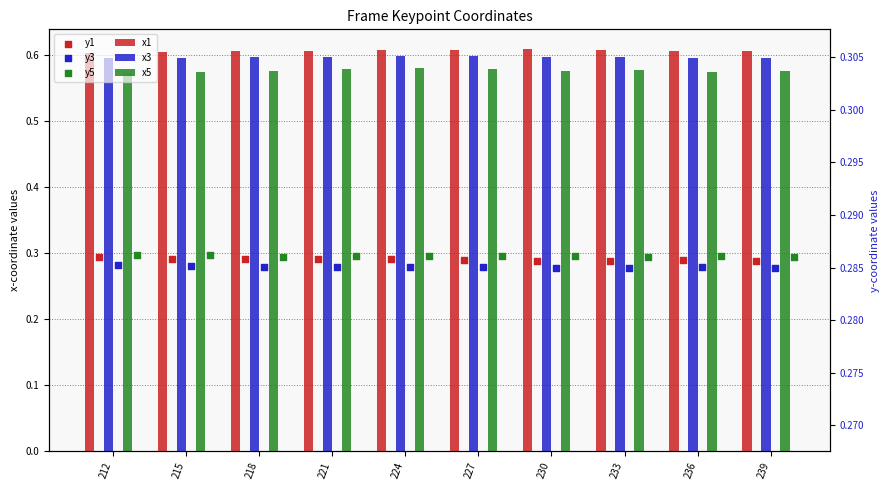

What is the total value across all series at 224?

2.7